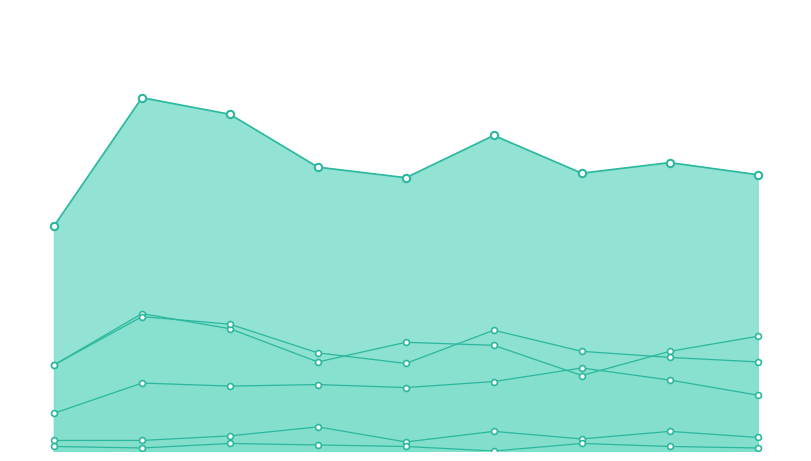

Is the value of Homicide at 7 greater than the value of Aggravated Assault at 4?

No